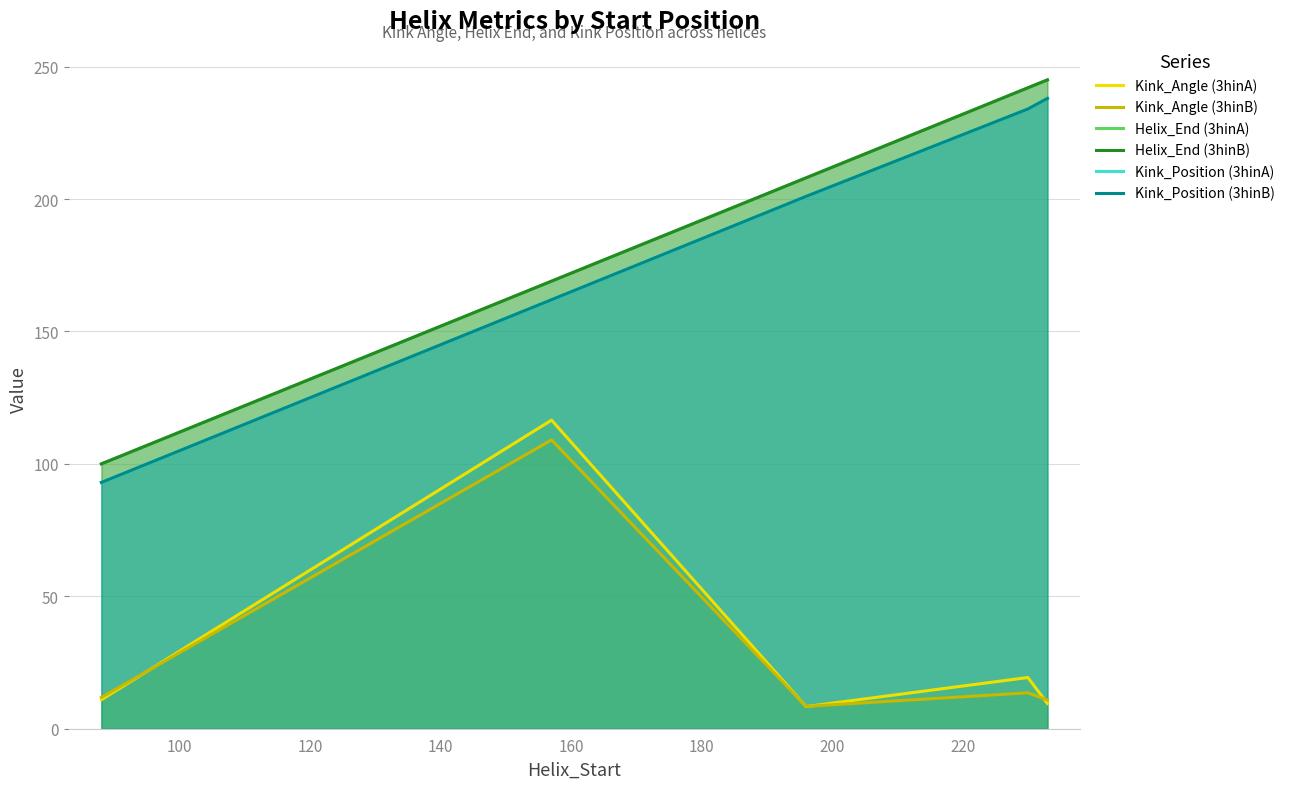

What is the sum of all Helix_End (3hinB) values?

964.0